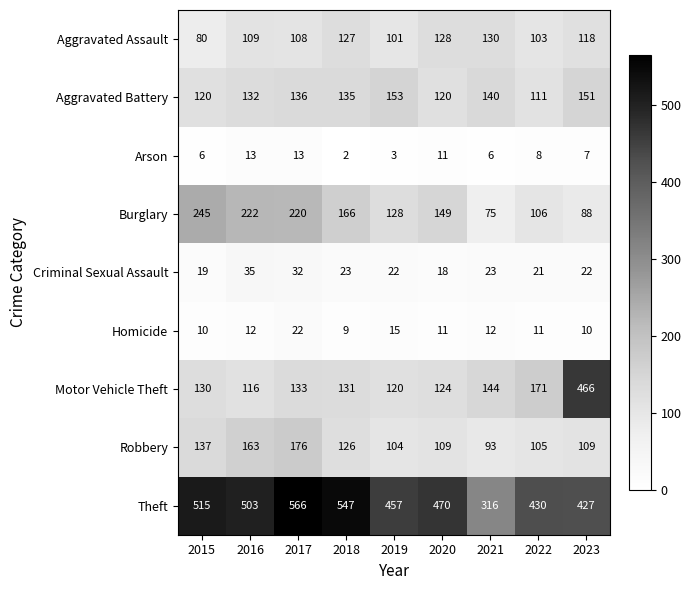

At which label does Homicide first exceed 11?

2016